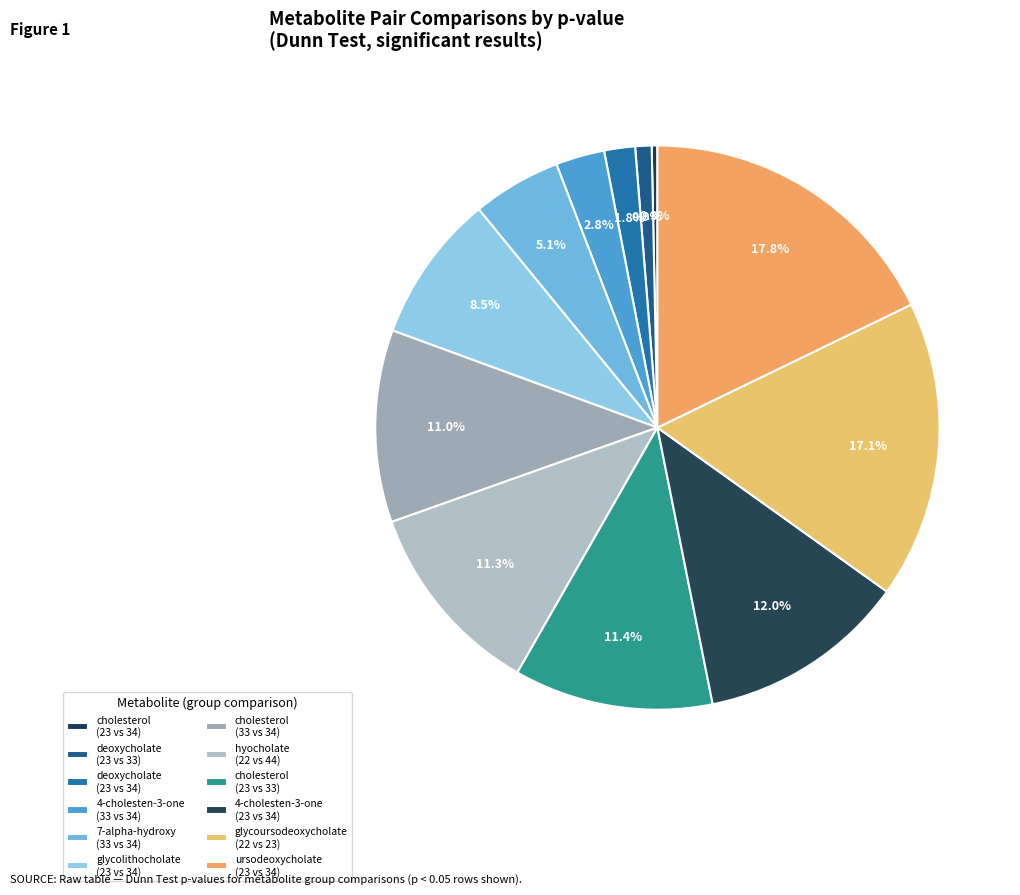

Count the number of slices in the pie.

12